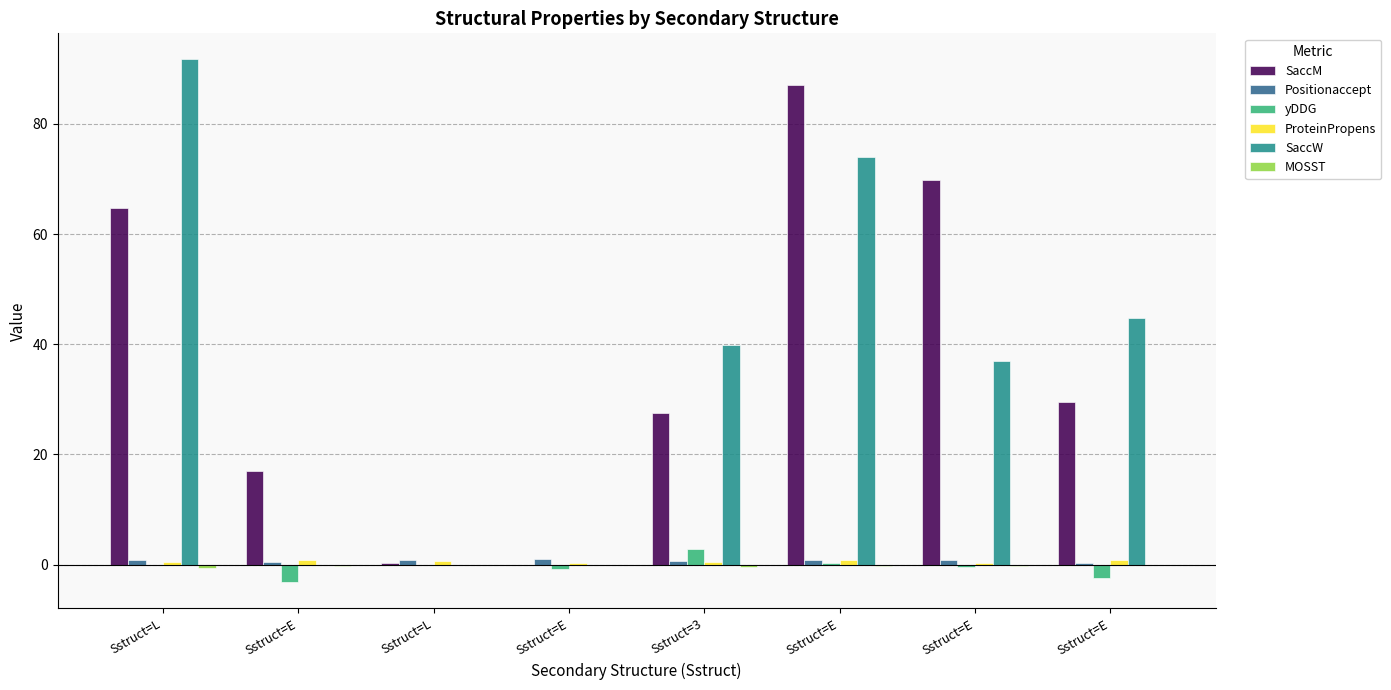

What is the minimum value shown in the chart?

-3.2